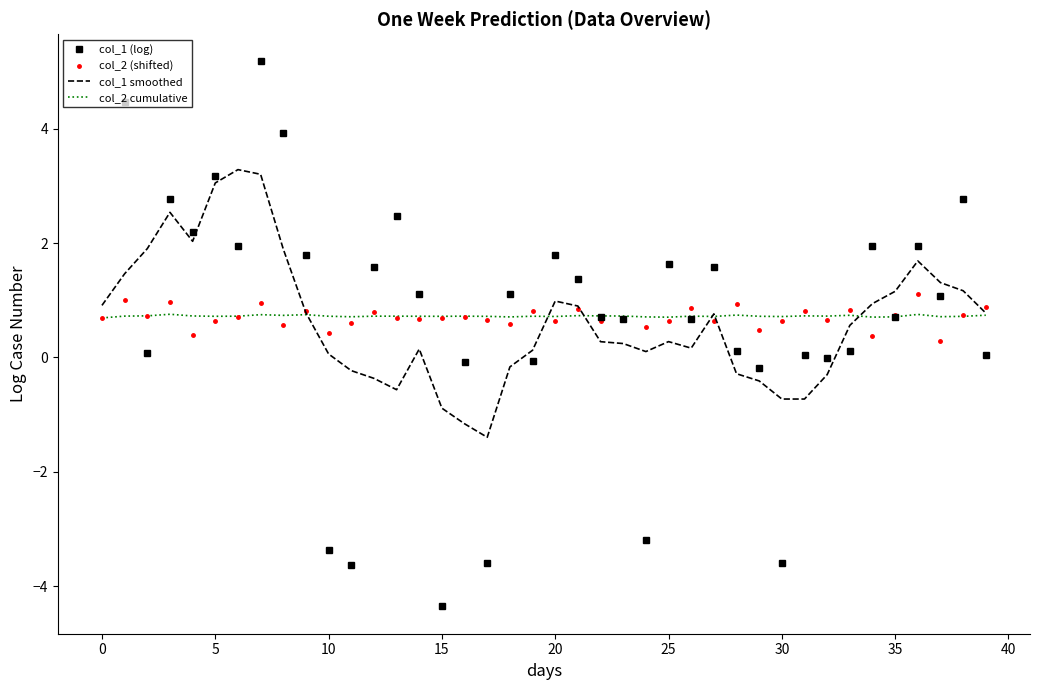

Does the chart display data point markers on the line(s)?

No